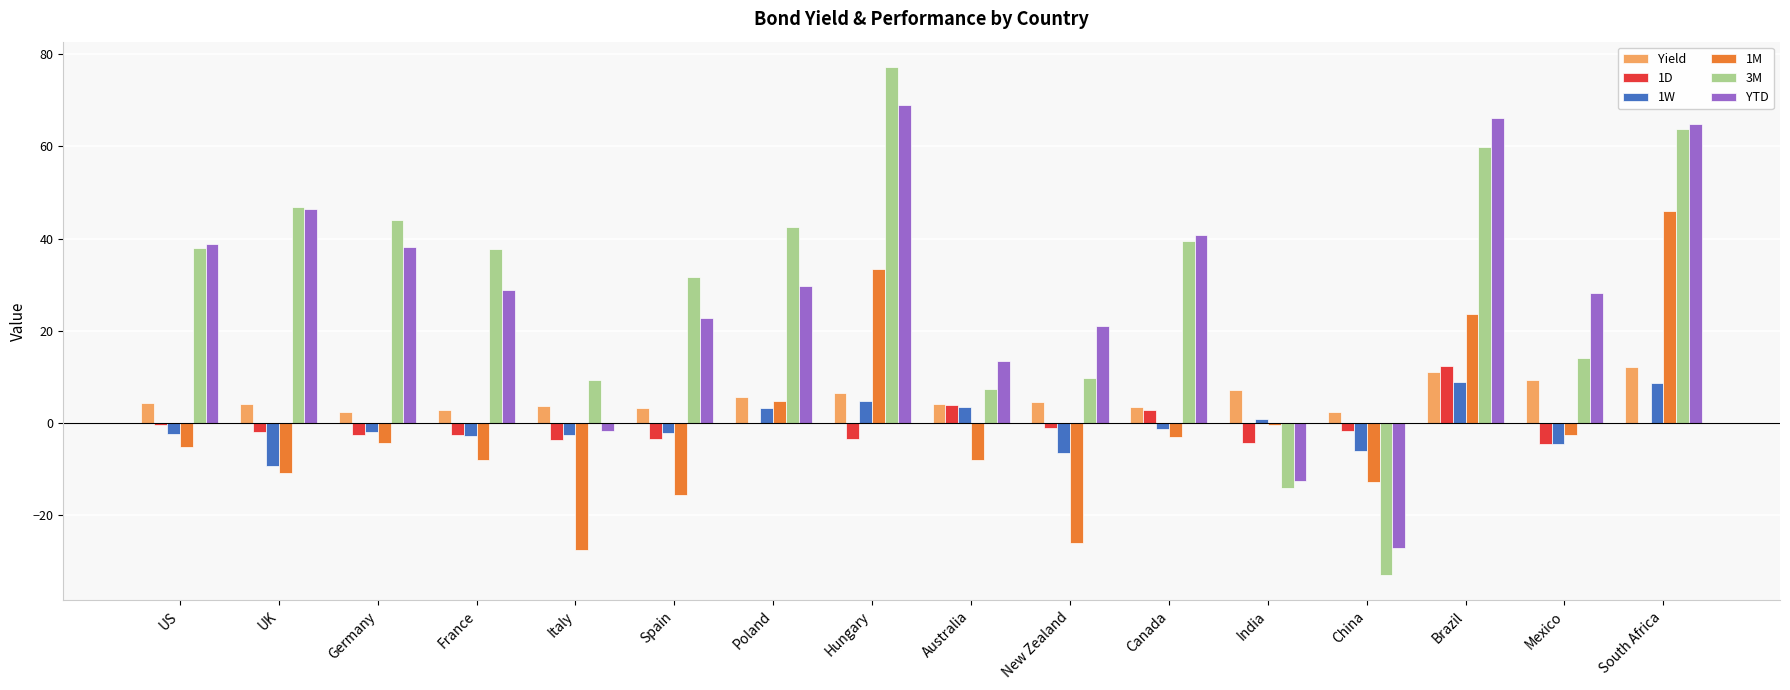

The 3M series shows 14.7 at Brazil. True or false?

False